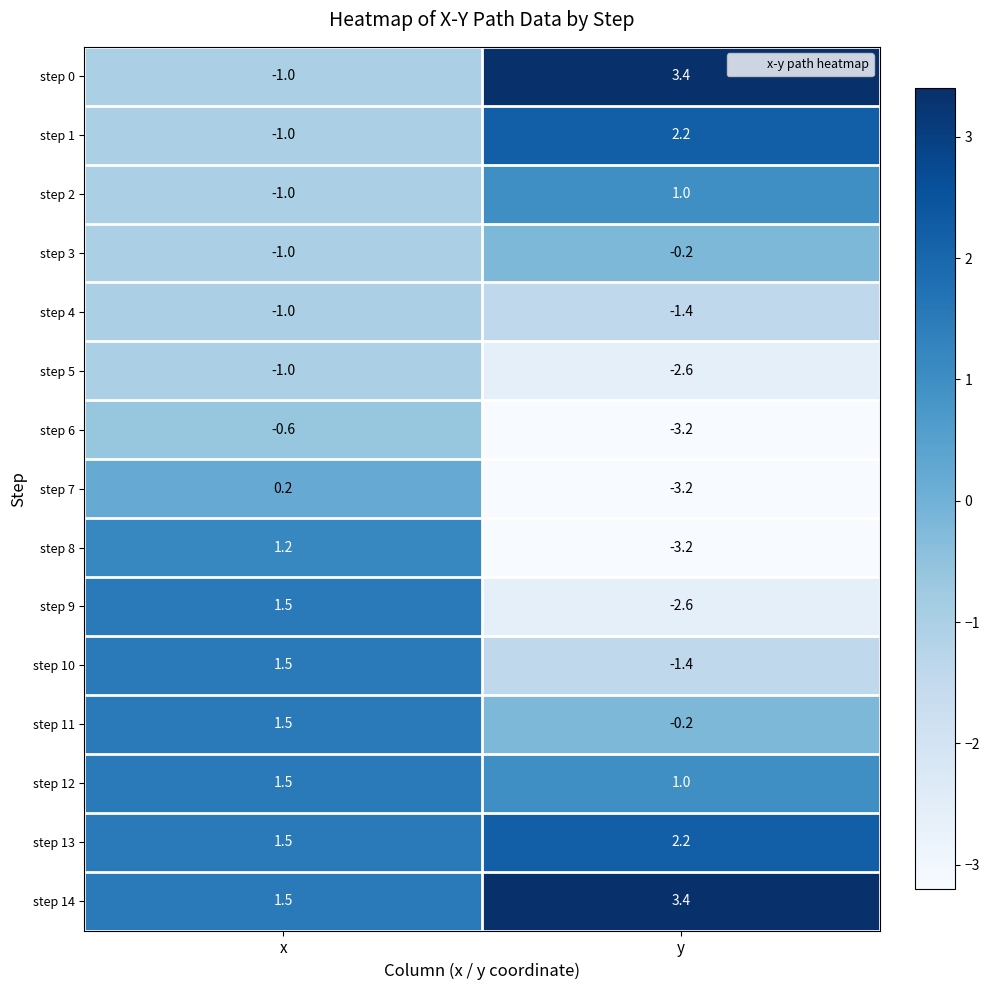

Rank the categories by step 13 value from lowest to highest.

x, y